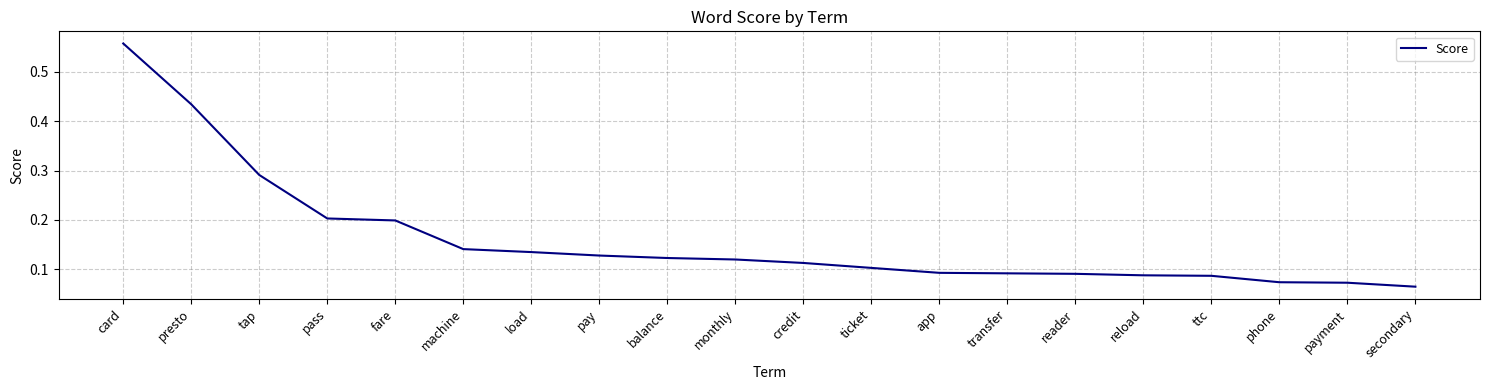

Is it true that the value at reader is 0.0?

False